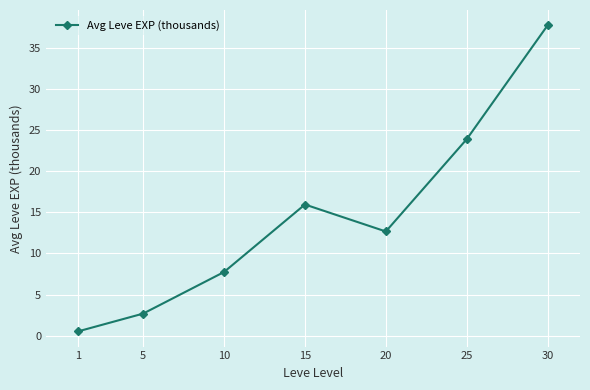

How many data points are above 12?

4